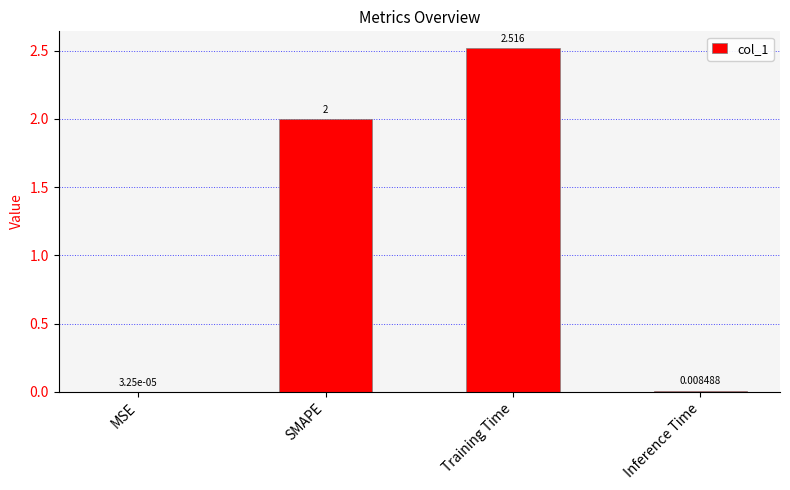

Which has a higher value, SMAPE or MSE?

SMAPE